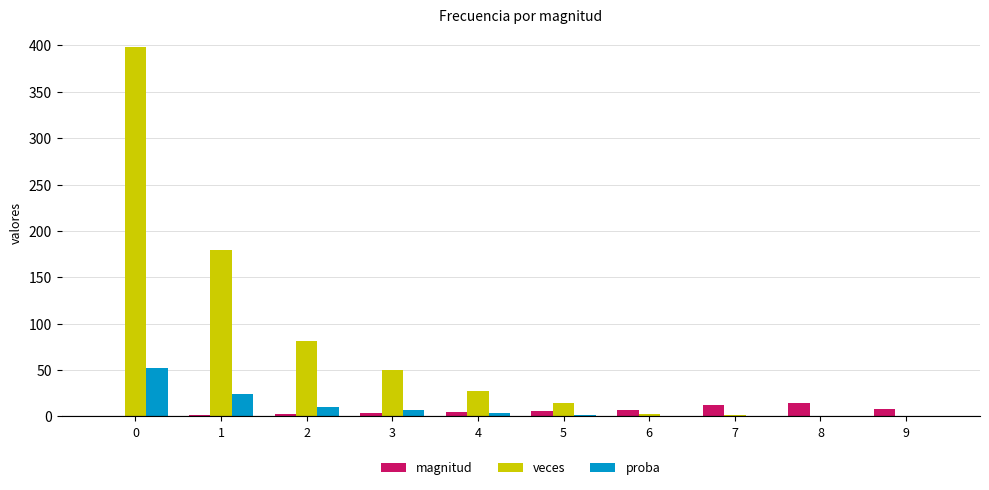

Which series has the largest total across all categories?

veces